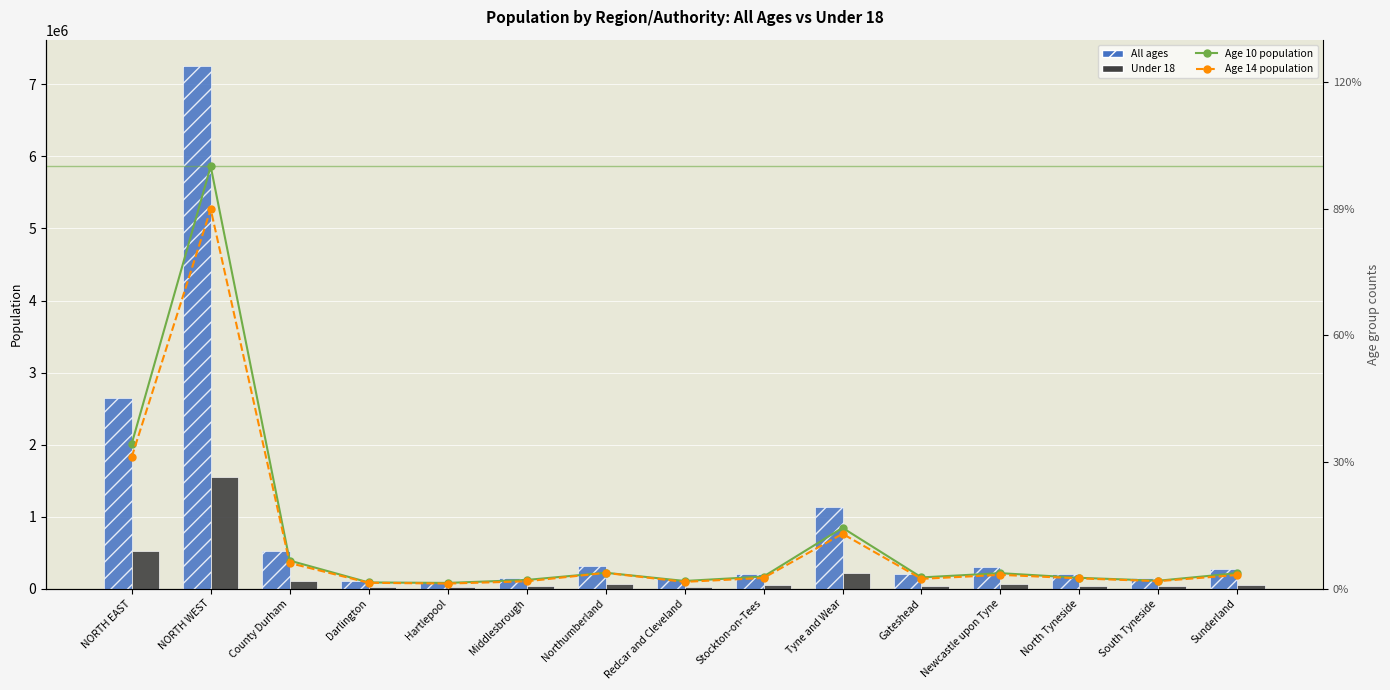

Reading left to right, what are all the values shown in this chart?

All ages: NORTH EAST=2644727	NORTH WEST=7258627	County Durham=523662	Darlington=106347	Hartlepool=93019	Middlesbrough=140639	Northumberland=319030	Redcar and Cleveland=136005	Stockton-on-Tees=196487	Tyne and Wear=1129538	Gateshead=202419	Newcastle upon Tyne=295842	North Tyneside=204473	South Tyneside=149555	Sunderland=277249
Under 18: NORTH EAST=527411	NORTH WEST=1543276	County Durham=100540	Darlington=22476	Hartlepool=20050	Middlesbrough=32396	Northumberland=58926	Redcar and Cleveland=27519	Stockton-on-Tees=43250	Tyne and Wear=222254	Gateshead=39780	Newcastle upon Tyne=57544	North Tyneside=40877	South Tyneside=29609	Sunderland=54444
Age 10 population: NORTH EAST=29799	NORTH WEST=86883	County Durham=5762	Darlington=1269	Hartlepool=1171	Middlesbrough=1779	Northumberland=3264	Redcar and Cleveland=1571	Stockton-on-Tees=2479	Tyne and Wear=12504	Gateshead=2303	Newcastle upon Tyne=3175	North Tyneside=2220	South Tyneside=1626	Sunderland=3180
Age 14 population: NORTH EAST=27084	NORTH WEST=78067	County Durham=5259	Darlington=1200	Hartlepool=1034	Middlesbrough=1502	Northumberland=3233	Redcar and Cleveland=1385	Stockton-on-Tees=2194	Tyne and Wear=11277	Gateshead=2005	Newcastle upon Tyne=2834	North Tyneside=2100	South Tyneside=1531	Sunderland=2807